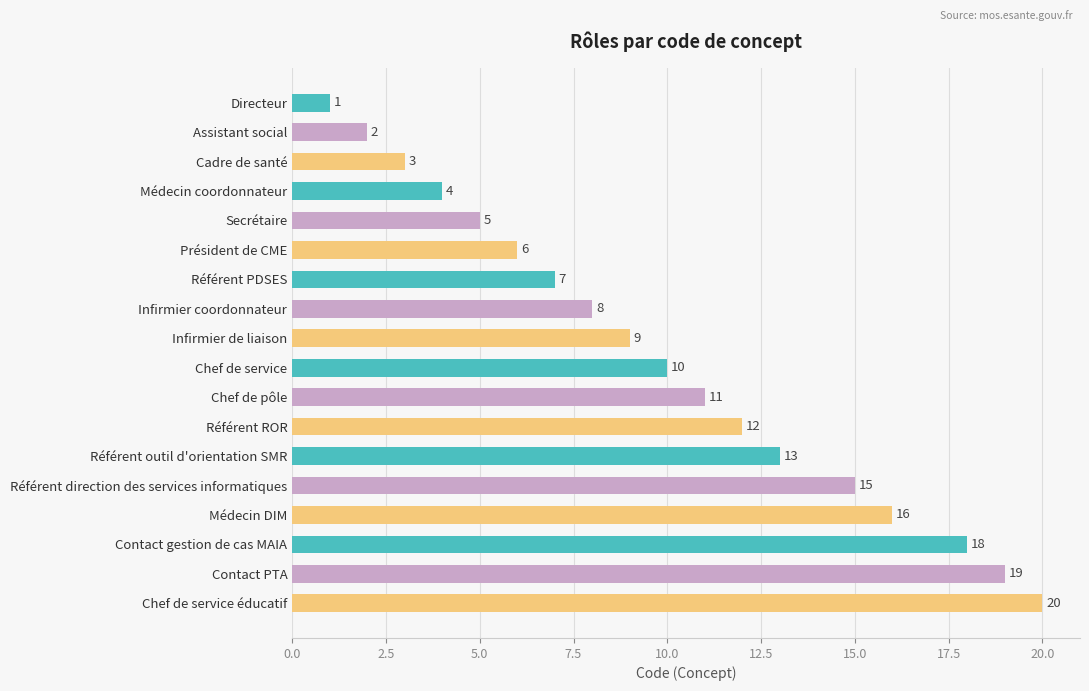

Does the chart contain stacked bars?

No